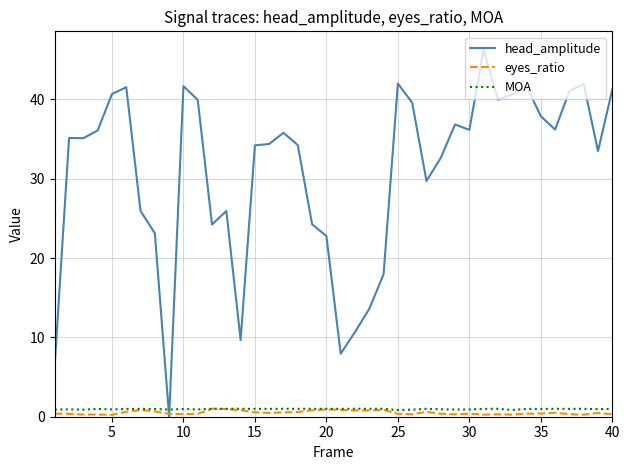

Which series has the largest range (max minus min)?

head_amplitude